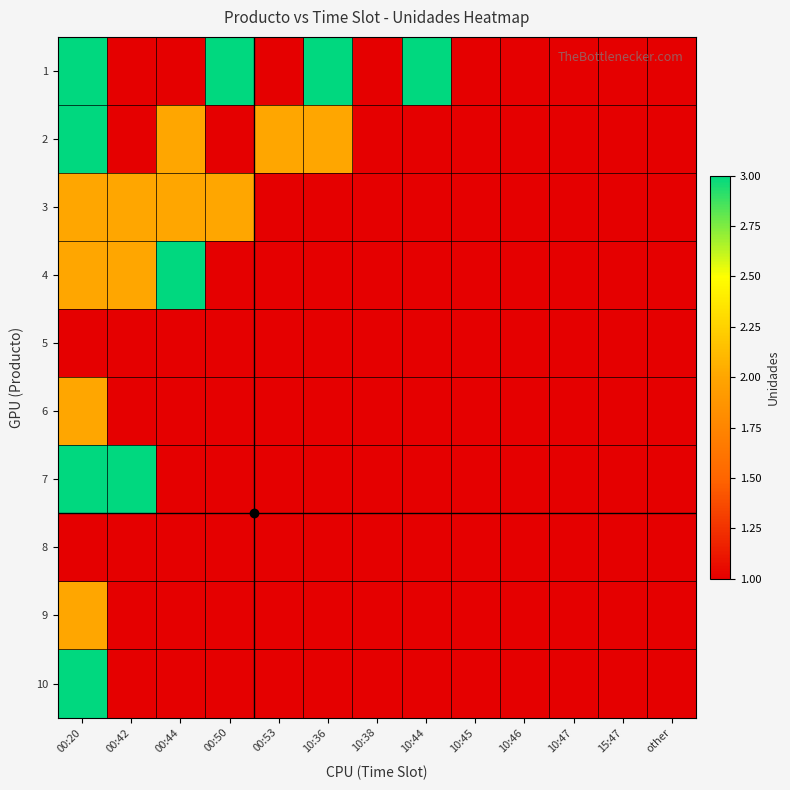

Reading left to right, transcribe all the data shown in this chart.

1: 00:20=3	00:42=1	00:44=1	00:50=3	00:53=1	10:36=3	10:38=1	10:44=3	10:45=1	10:46=1	10:47=1	15:47=1	other=1
2: 00:20=3	00:42=1	00:44=2	00:50=1	00:53=2	10:36=2	10:38=1	10:44=1	10:45=1	10:46=1	10:47=1	15:47=1	other=1
3: 00:20=2	00:42=2	00:44=2	00:50=2	00:53=1	10:36=1	10:38=1	10:44=1	10:45=1	10:46=1	10:47=1	15:47=1	other=1
4: 00:20=2	00:42=2	00:44=3	00:50=1	00:53=1	10:36=1	10:38=1	10:44=1	10:45=1	10:46=1	10:47=1	15:47=1	other=1
5: 00:20=1	00:42=1	00:44=1	00:50=1	00:53=1	10:36=1	10:38=1	10:44=1	10:45=1	10:46=1	10:47=1	15:47=1	other=1
6: 00:20=2	00:42=1	00:44=1	00:50=1	00:53=1	10:36=1	10:38=1	10:44=1	10:45=1	10:46=1	10:47=1	15:47=1	other=1
7: 00:20=3	00:42=3	00:44=1	00:50=1	00:53=1	10:36=1	10:38=1	10:44=1	10:45=1	10:46=1	10:47=1	15:47=1	other=1
8: 00:20=1	00:42=1	00:44=1	00:50=1	00:53=1	10:36=1	10:38=1	10:44=1	10:45=1	10:46=1	10:47=1	15:47=1	other=1
9: 00:20=2	00:42=1	00:44=1	00:50=1	00:53=1	10:36=1	10:38=1	10:44=1	10:45=1	10:46=1	10:47=1	15:47=1	other=1
10: 00:20=3	00:42=1	00:44=1	00:50=1	00:53=1	10:36=1	10:38=1	10:44=1	10:45=1	10:46=1	10:47=1	15:47=1	other=1